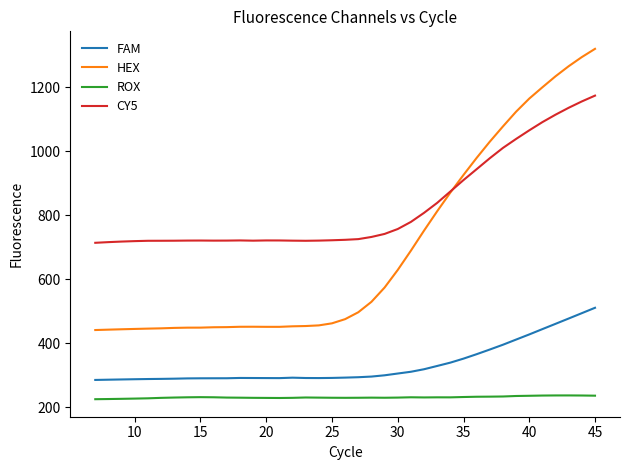

Does the chart have visible grid lines?

No